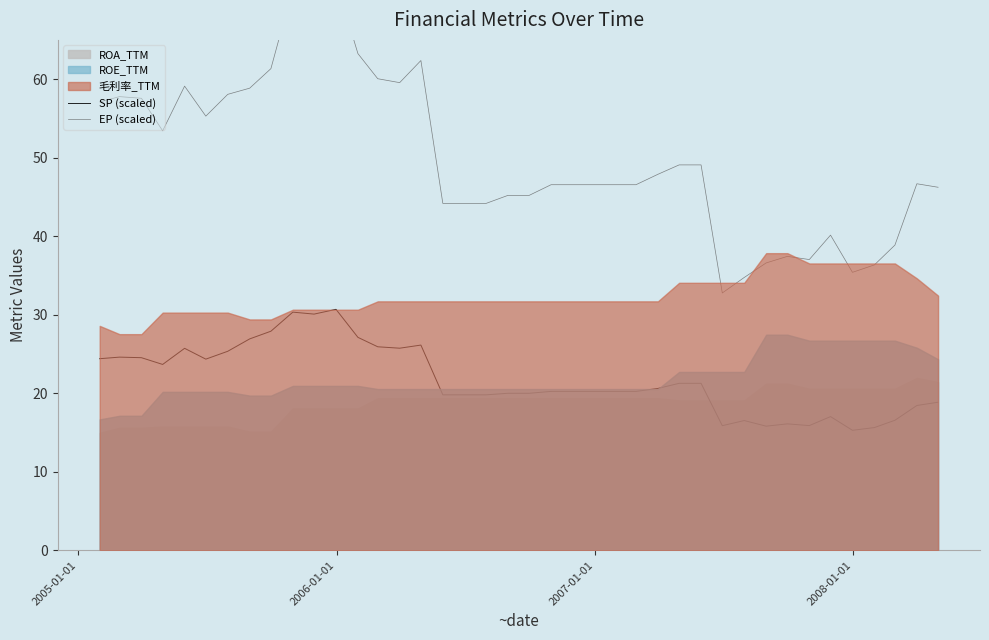

How many interior local peaks does the SP (scaled) series have?

8